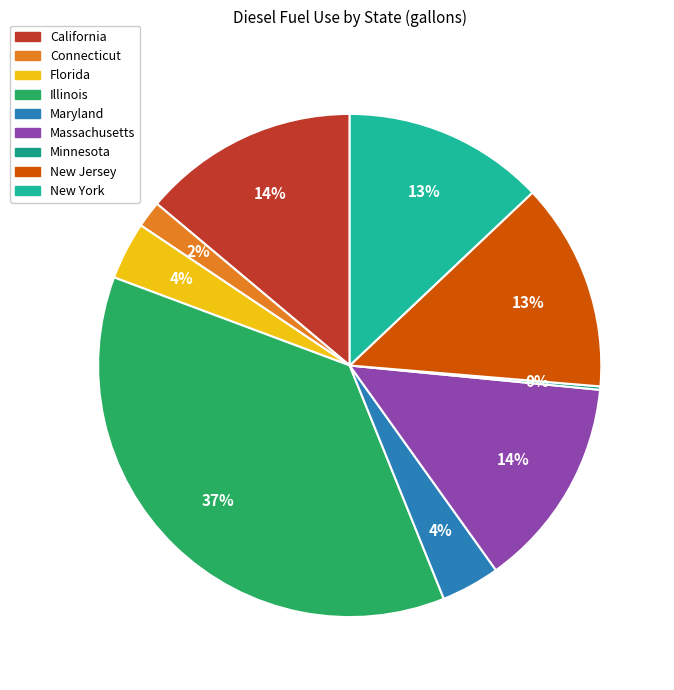

To the nearest percent, what is the difference between the New Jersey and Illinois slice percentages?

23%